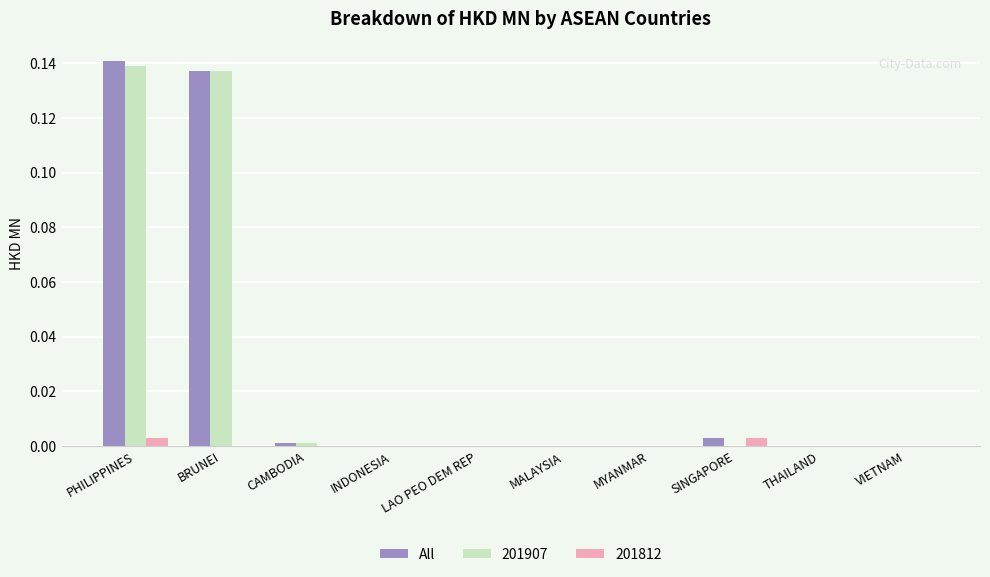

Which series changed the most between PHILIPPINES and SINGAPORE?

201907